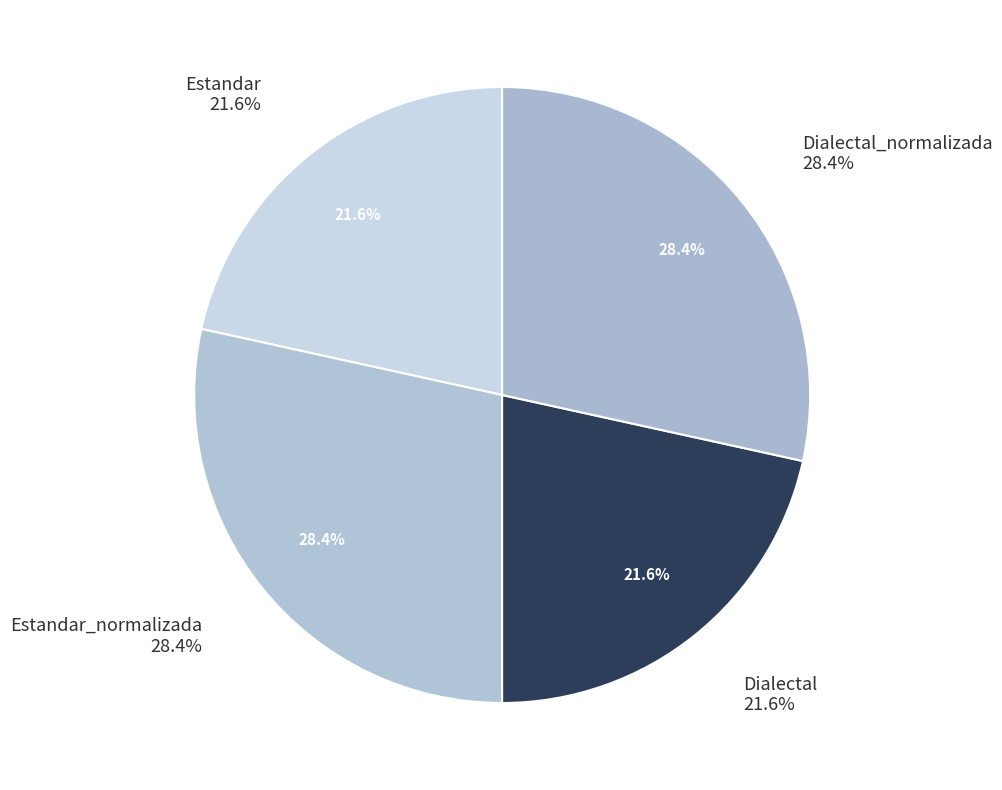

Which has a higher value, Dialectal_normalizada or Estandar_normalizada?

Dialectal_normalizada